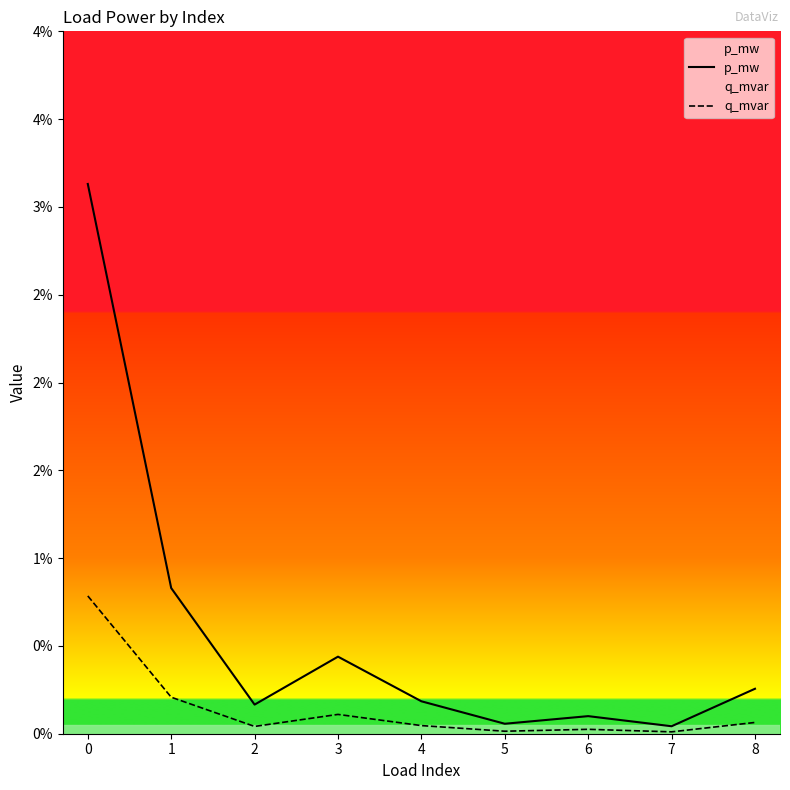

Rank the series by their maximum value, from lowest to highest.

q_mvar, p_mw